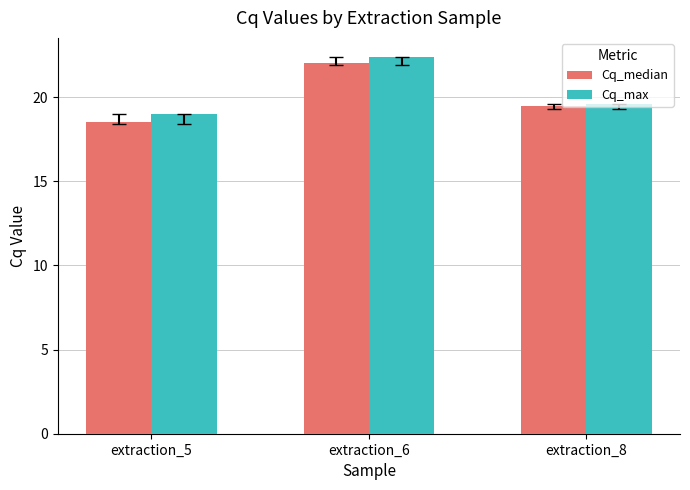

At which label does Cq_median reach its minimum?

extraction_5